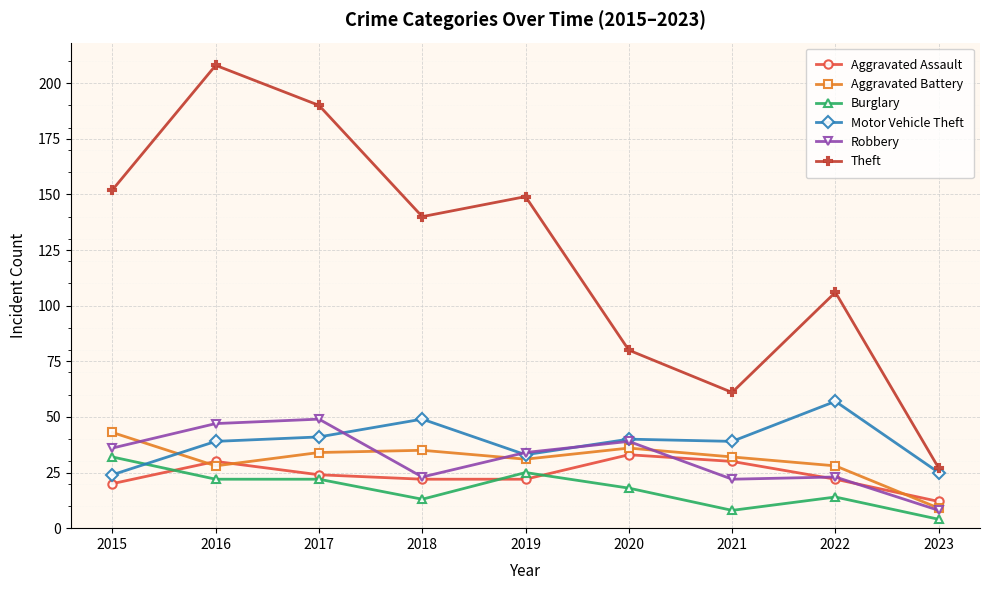

At 2016, list the series in order from smallest to largest.

Burglary, Aggravated Battery, Aggravated Assault, Motor Vehicle Theft, Robbery, Theft